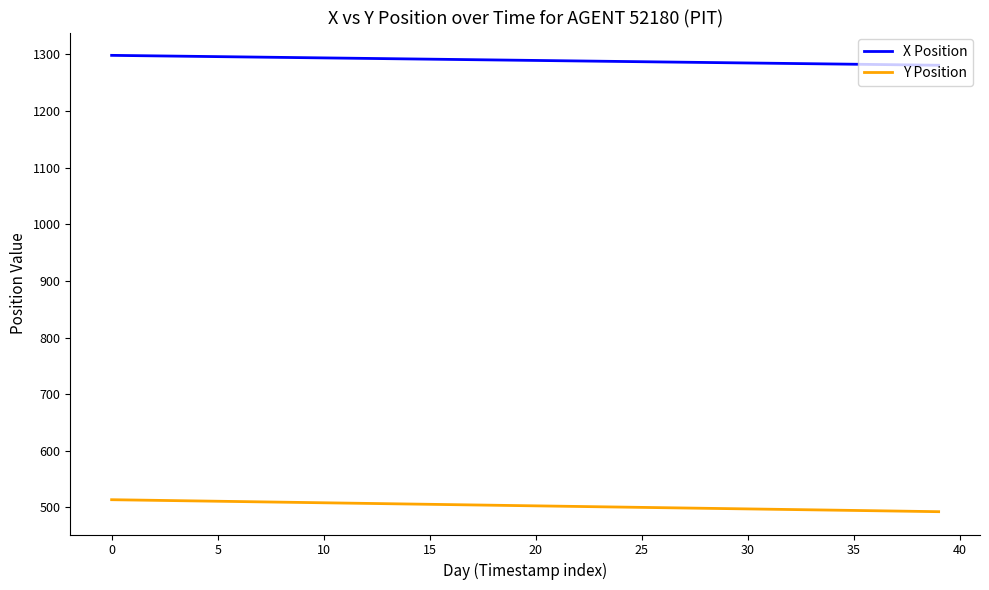

What is the greatest value displayed?

1298.3